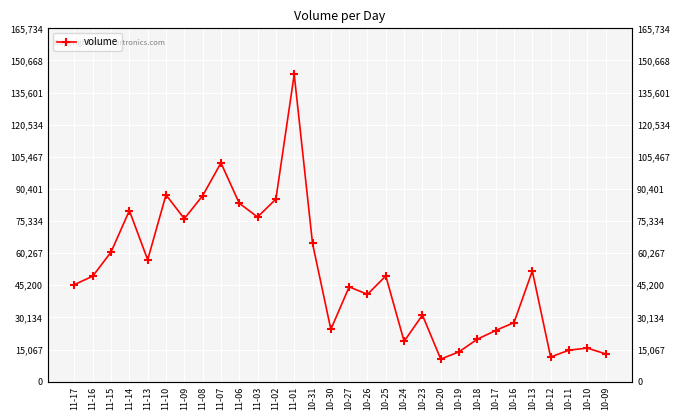

Approximately how many times larger is the value at 10-30 compared to 11-03?

0.3